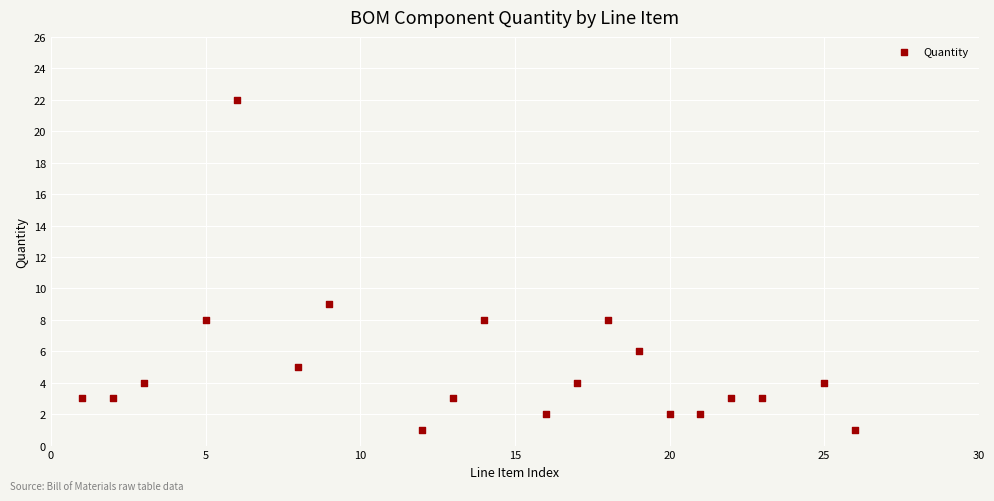

What Y value in the scatter plot is closest to 11?

9